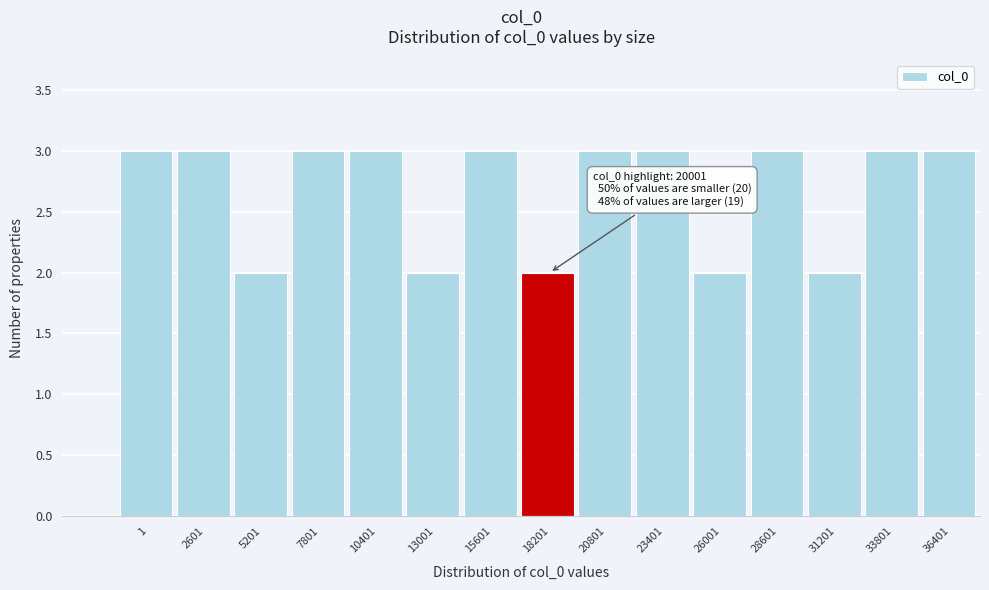

Reading left to right, list all the values displayed in this chart.

3	3	2	3	3	2	3	2	3	3	2	3	2	3	3